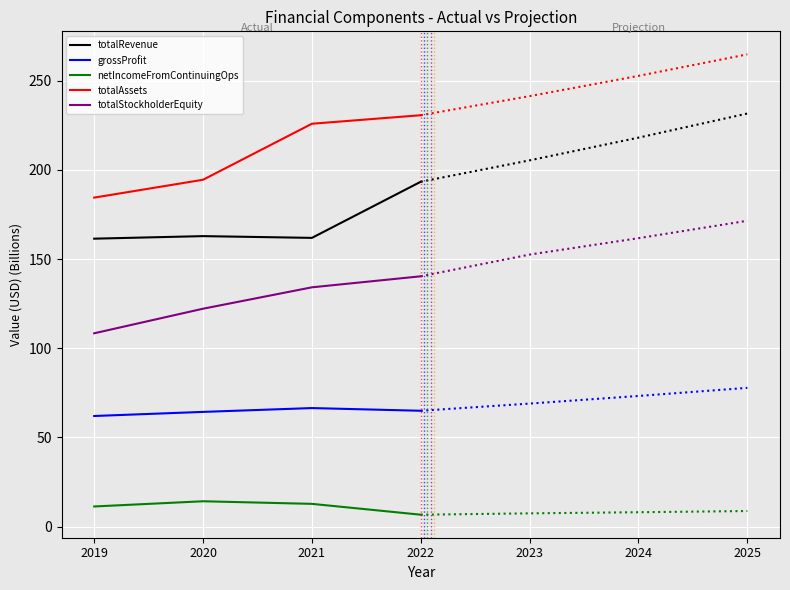

True or false: totalRevenue and netIncomeFromContinuingOps cross at least once.

False